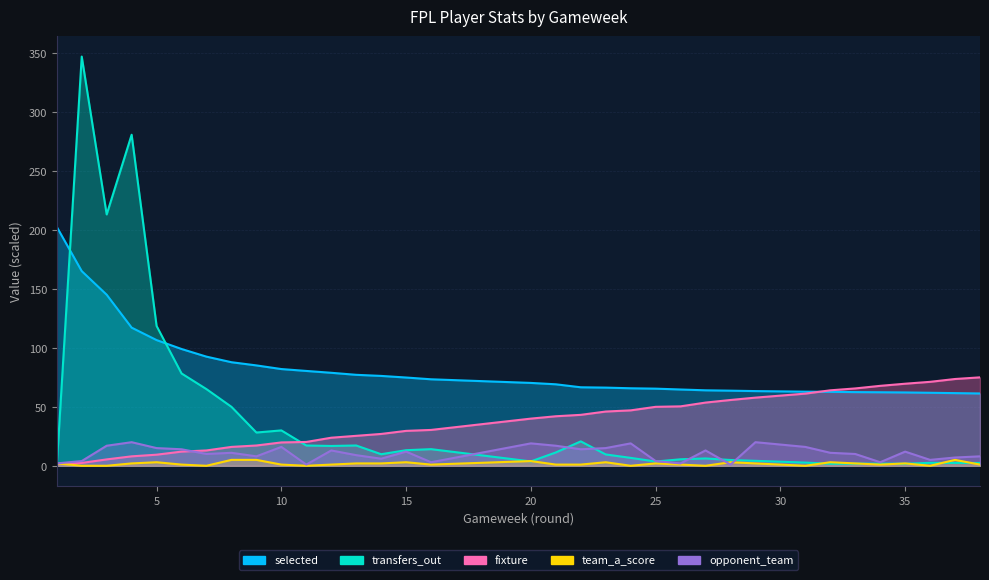

Where is opponent_team nearest to the value 10?

7